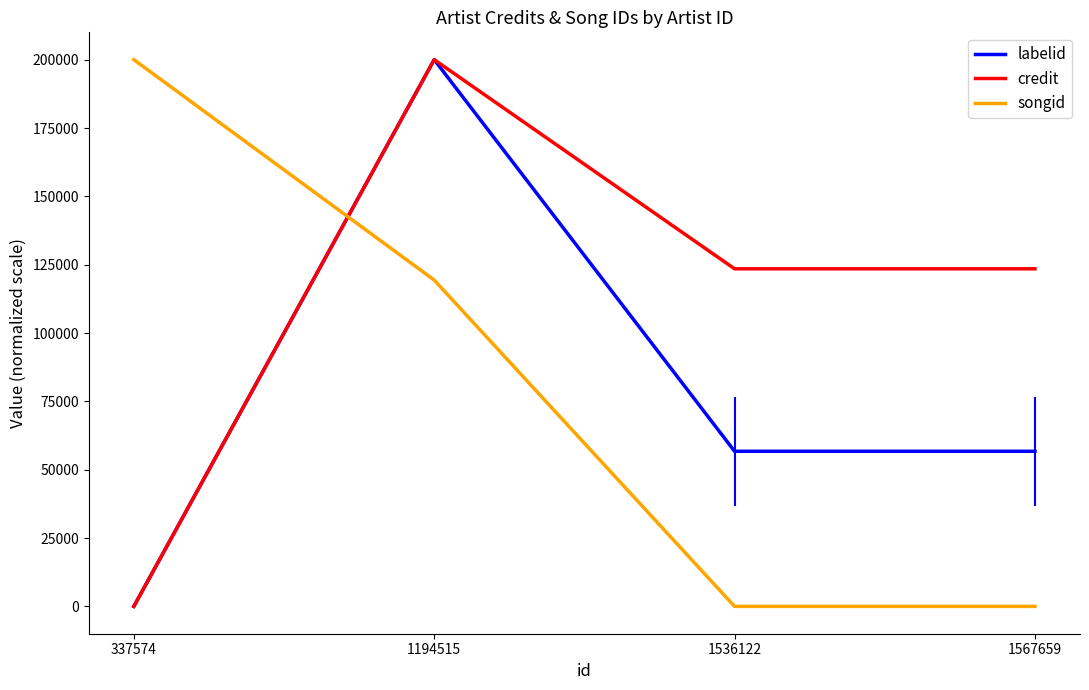

How many distinct data groups are displayed?

3